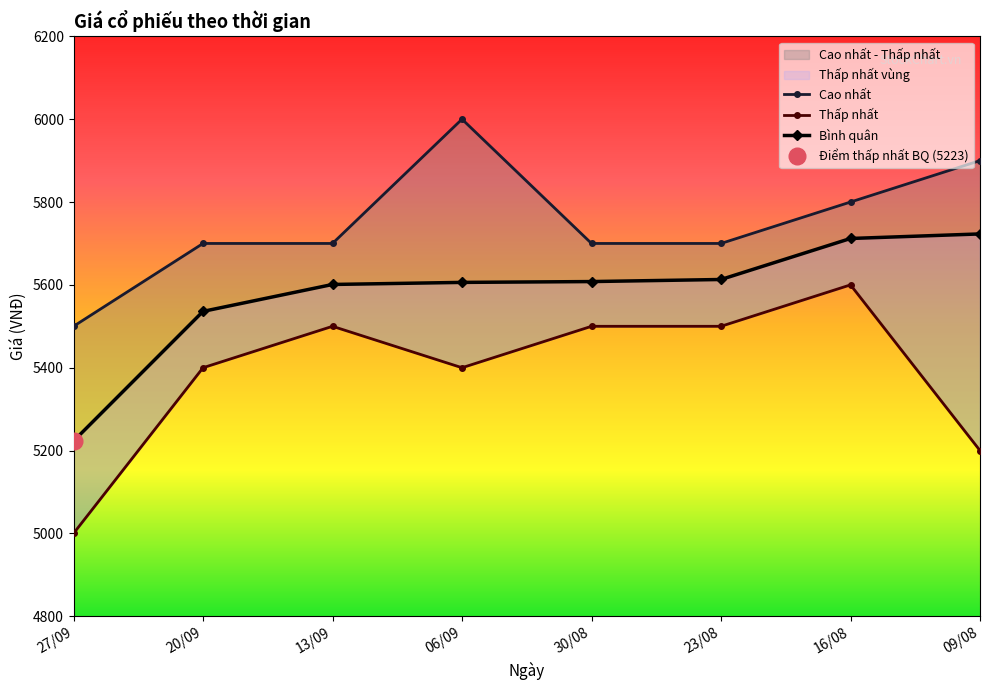

How many distinct data groups are displayed?

3